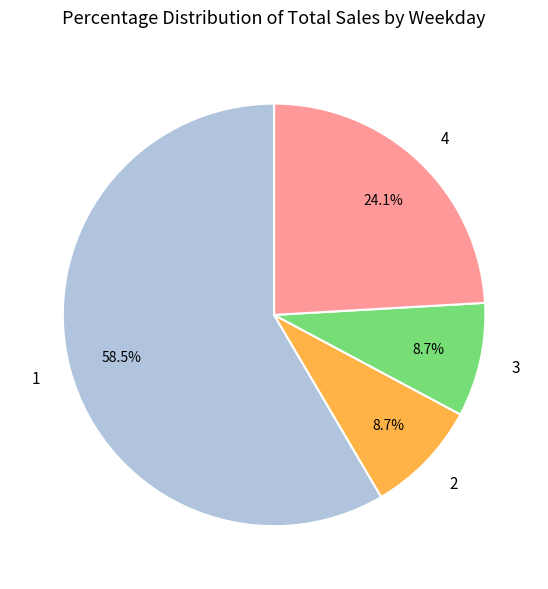

To the nearest percent, what is the difference between the largest and smallest slice percentages?

50%